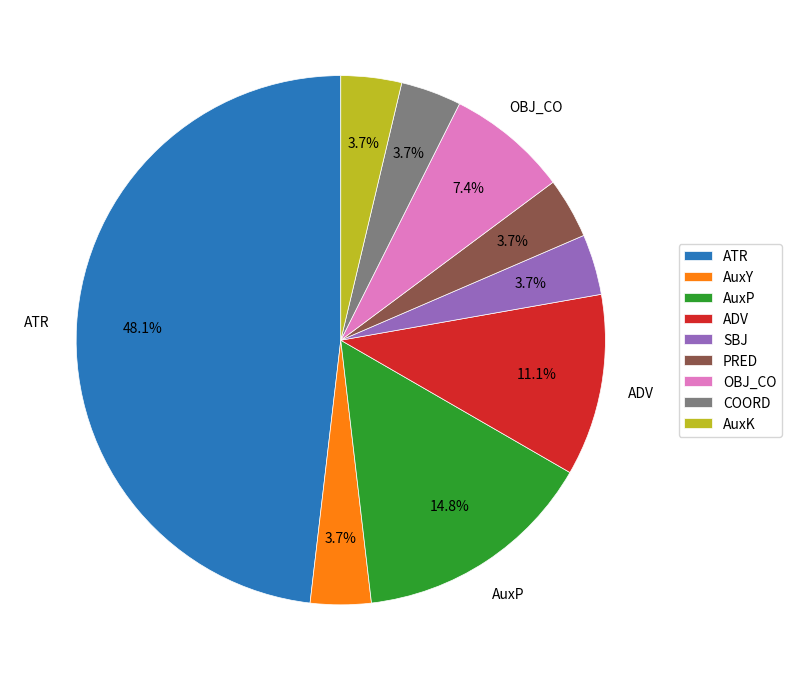

True or false: OBJ_CO accounts for 1% of the total.

False